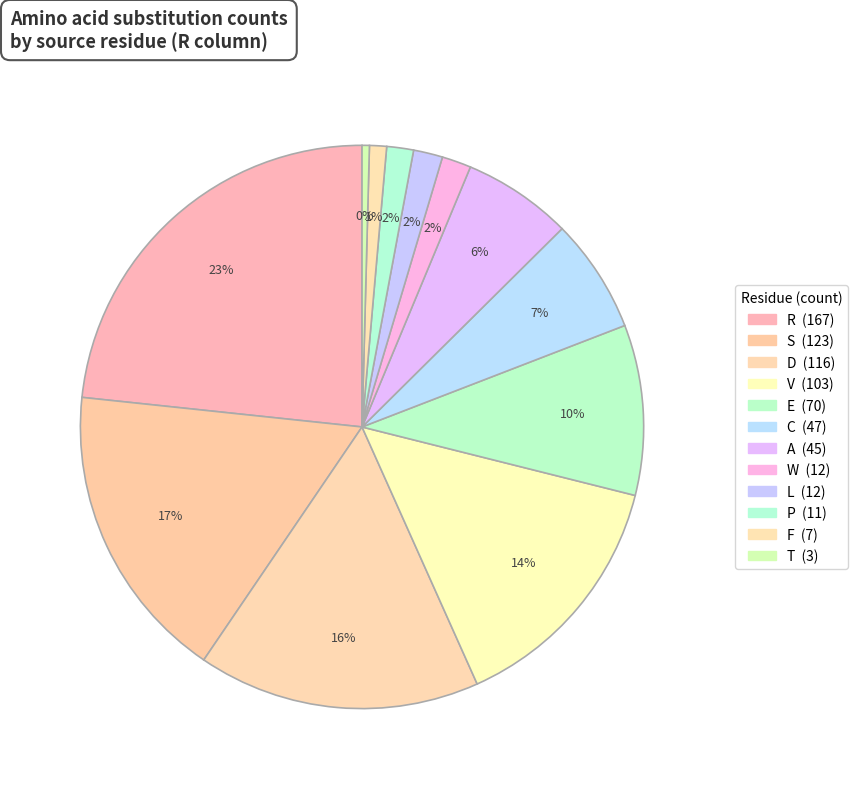

The R slice represents 23% of the pie. True or false?

True